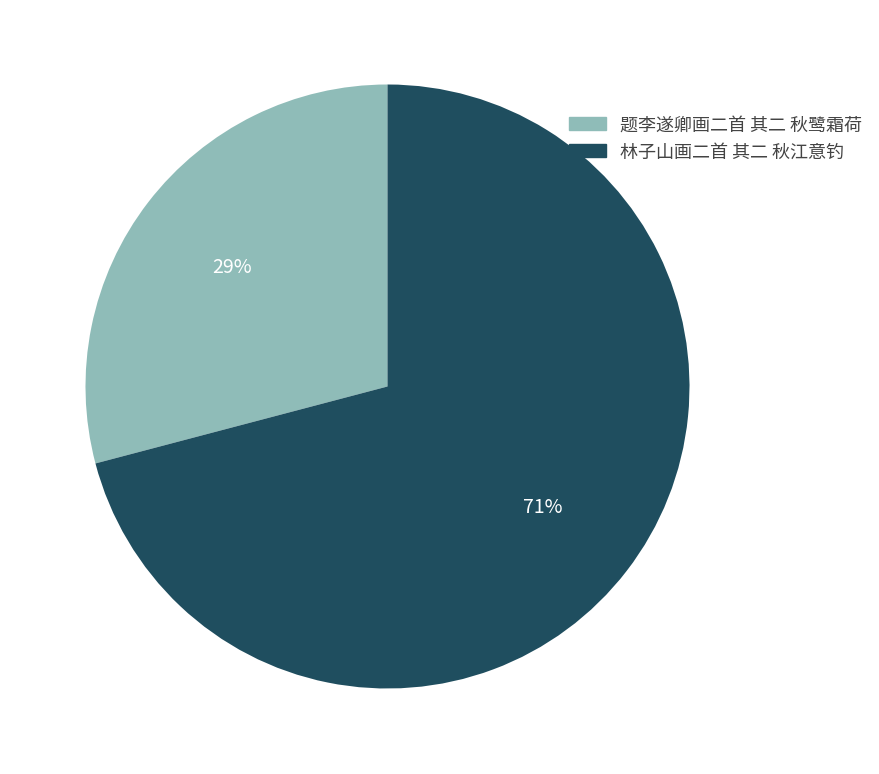

Which has a higher value, 林子山画二首 其二 秋江意钓 or 题李遂卿画二首 其二 秋鹭霜荷?

林子山画二首 其二 秋江意钓